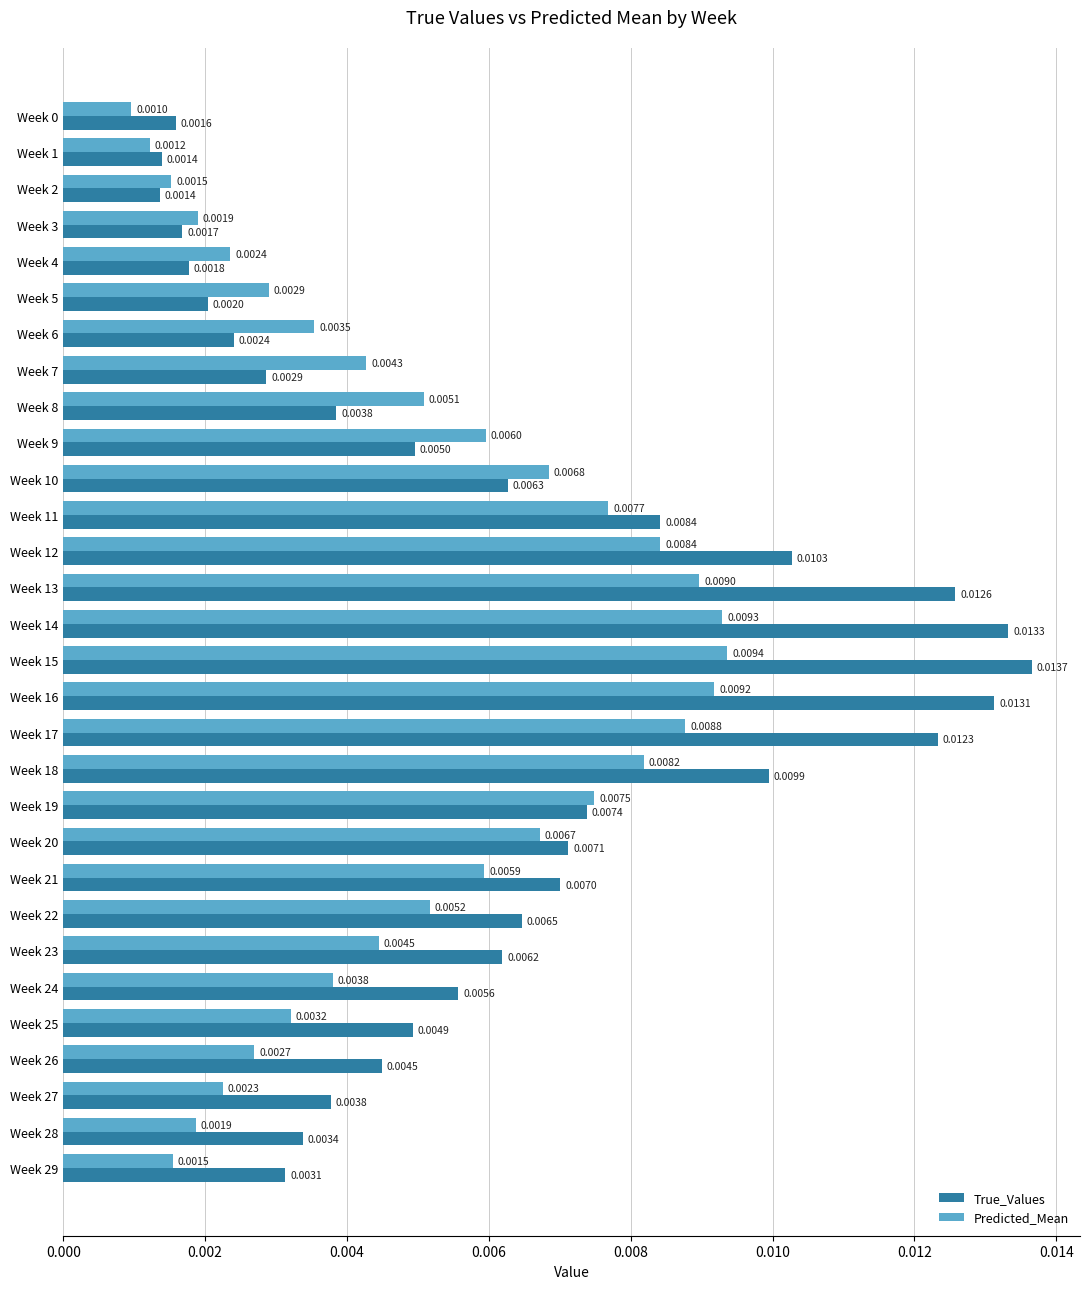

Which series has the largest range (max minus min)?

True_Values